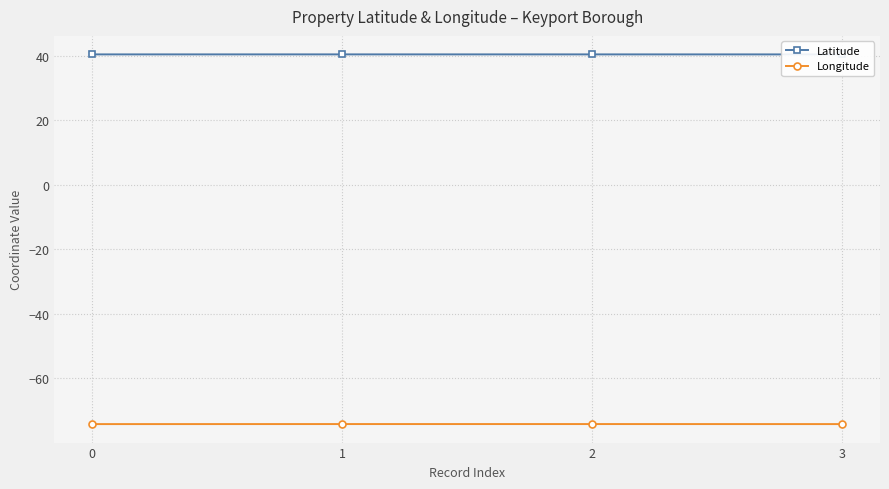

True or false: Latitude has more than 2 points higher than both neighbors.

False